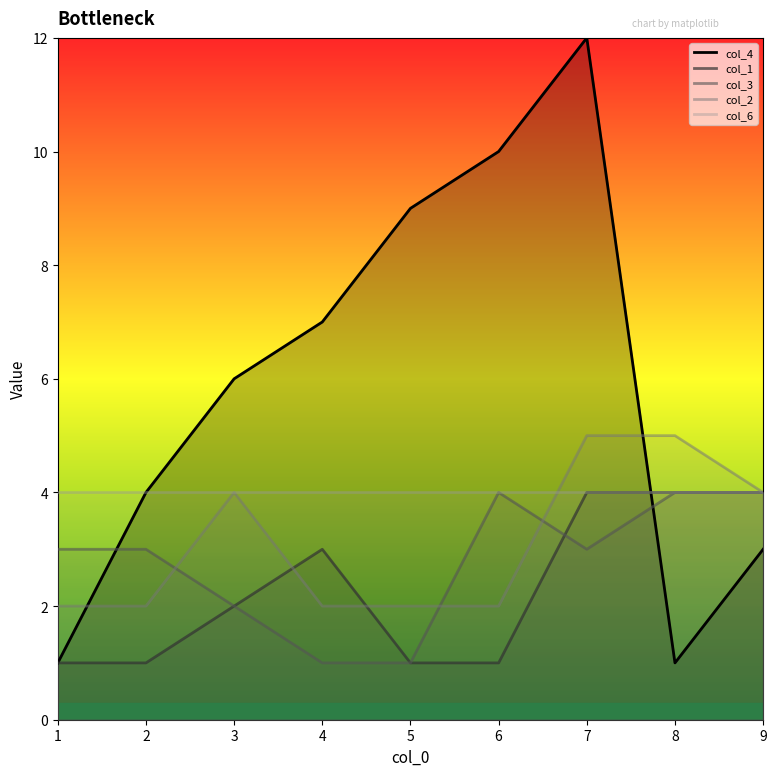

At how many categories does at least one series exceed 1?

9